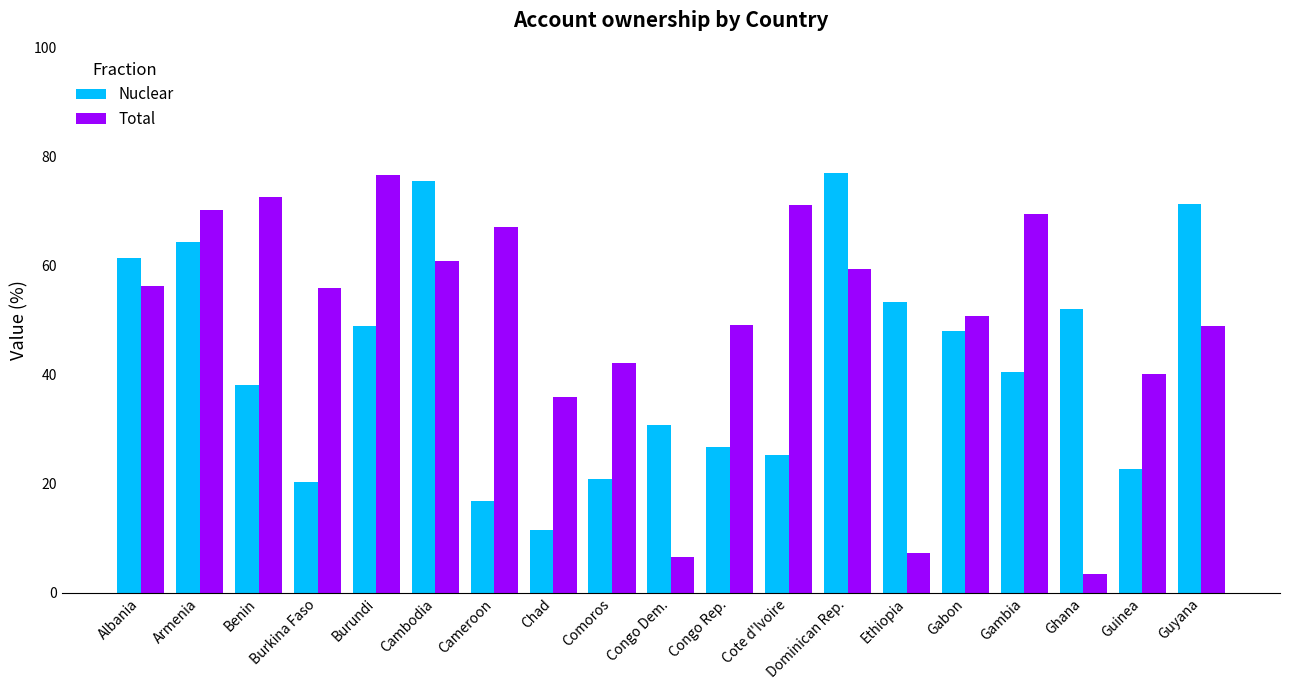

What is the label of the 12th bar from the left?

Cote d'Ivoire